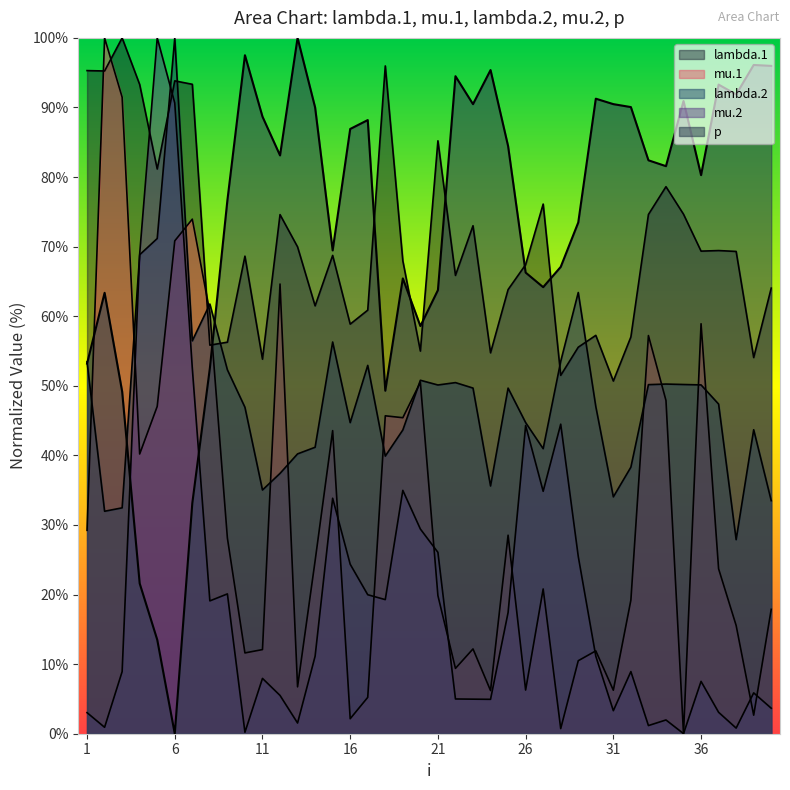

Between 19 and 40, which series saw the biggest shift?

mu.2